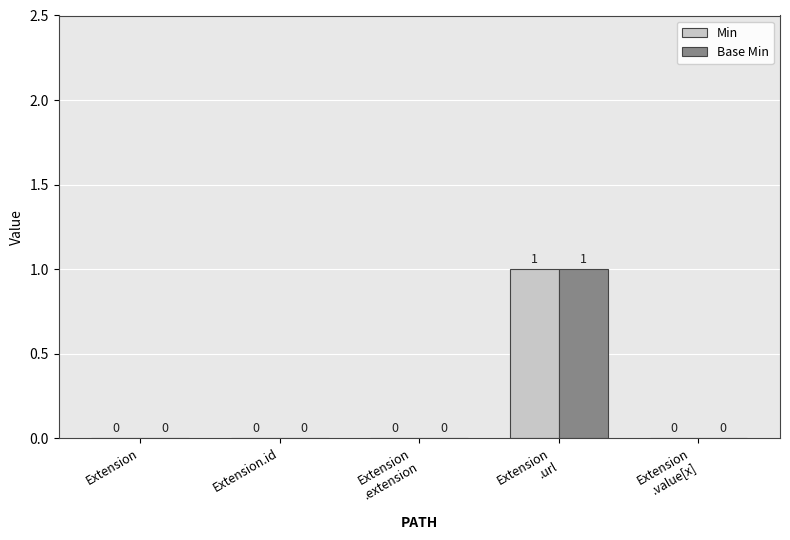

Is it true that Min equals 0 at Extension.id?

True